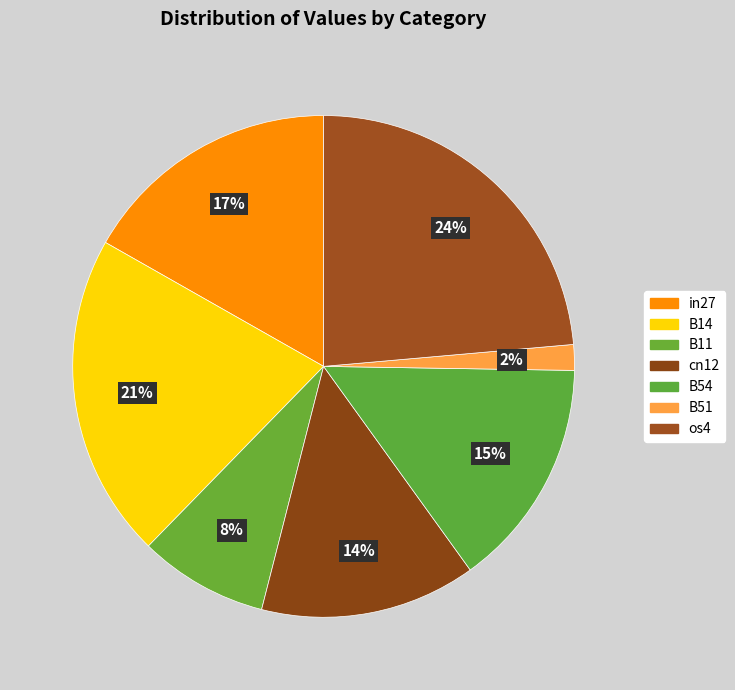

What is the smallest slice in the pie chart?

B51